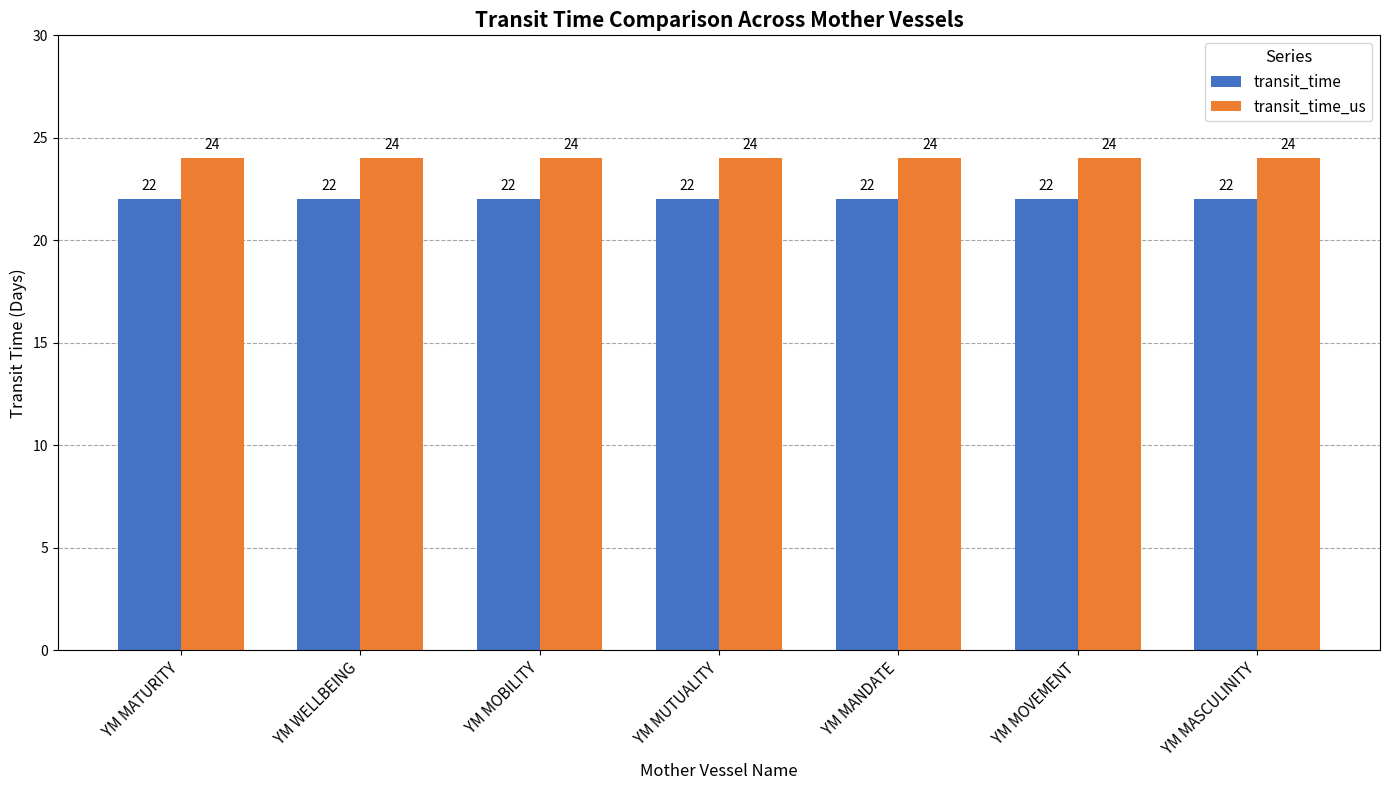

What is the total value across all series at YM MUTUALITY?

46